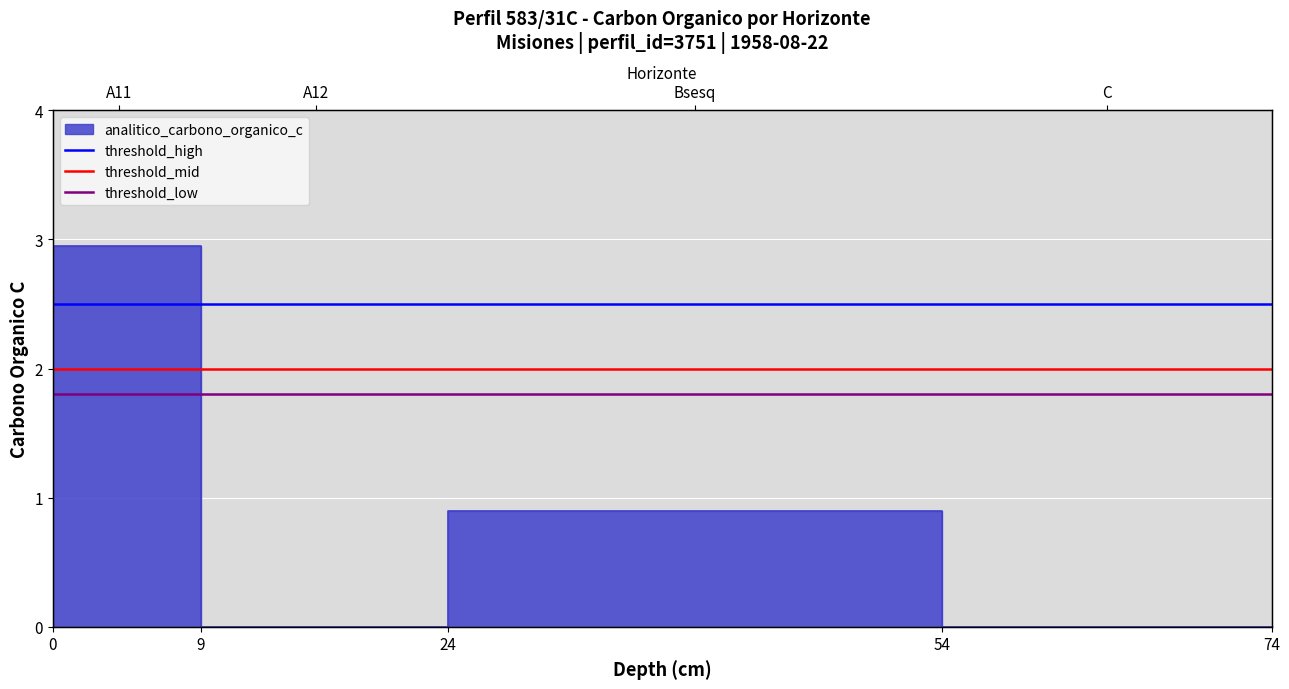

Count the number of categories in the chart.

2